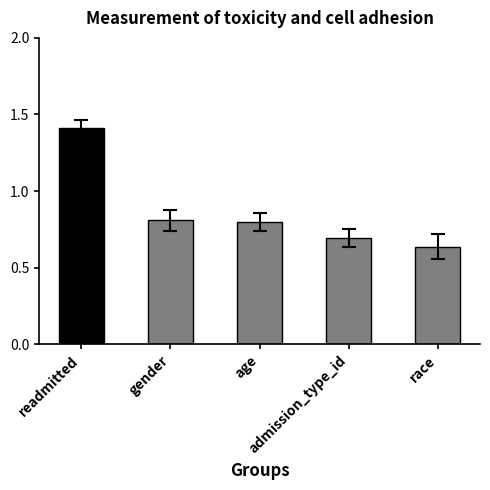

Does the chart contain any negative values?

No